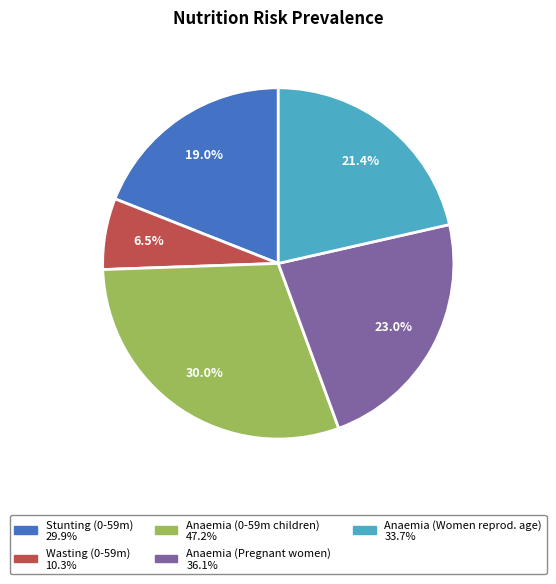

Does any single category account for the majority?

No